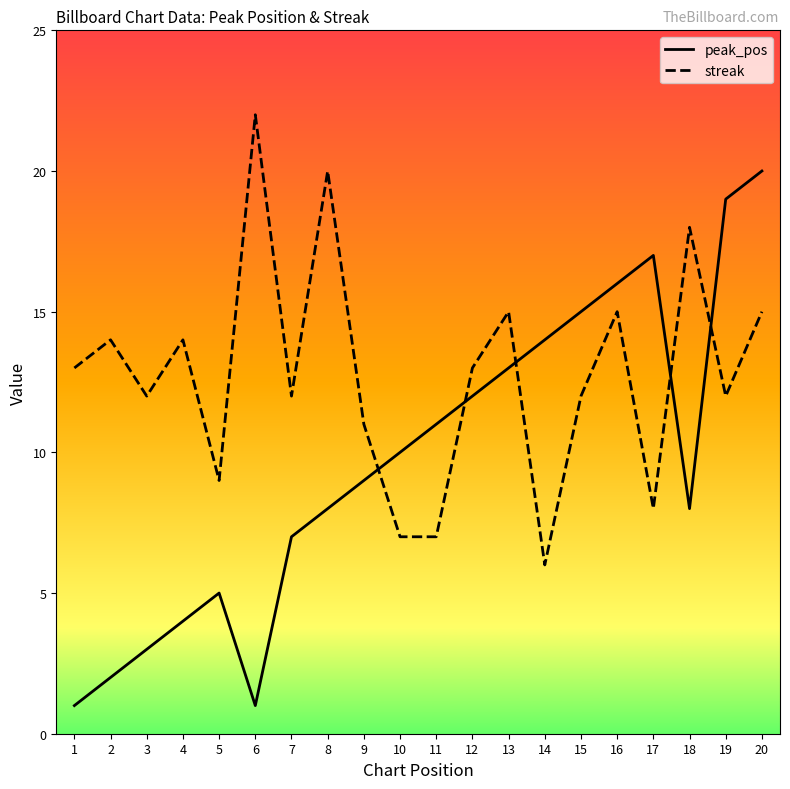

Which series has the widest spread of values?

peak_pos